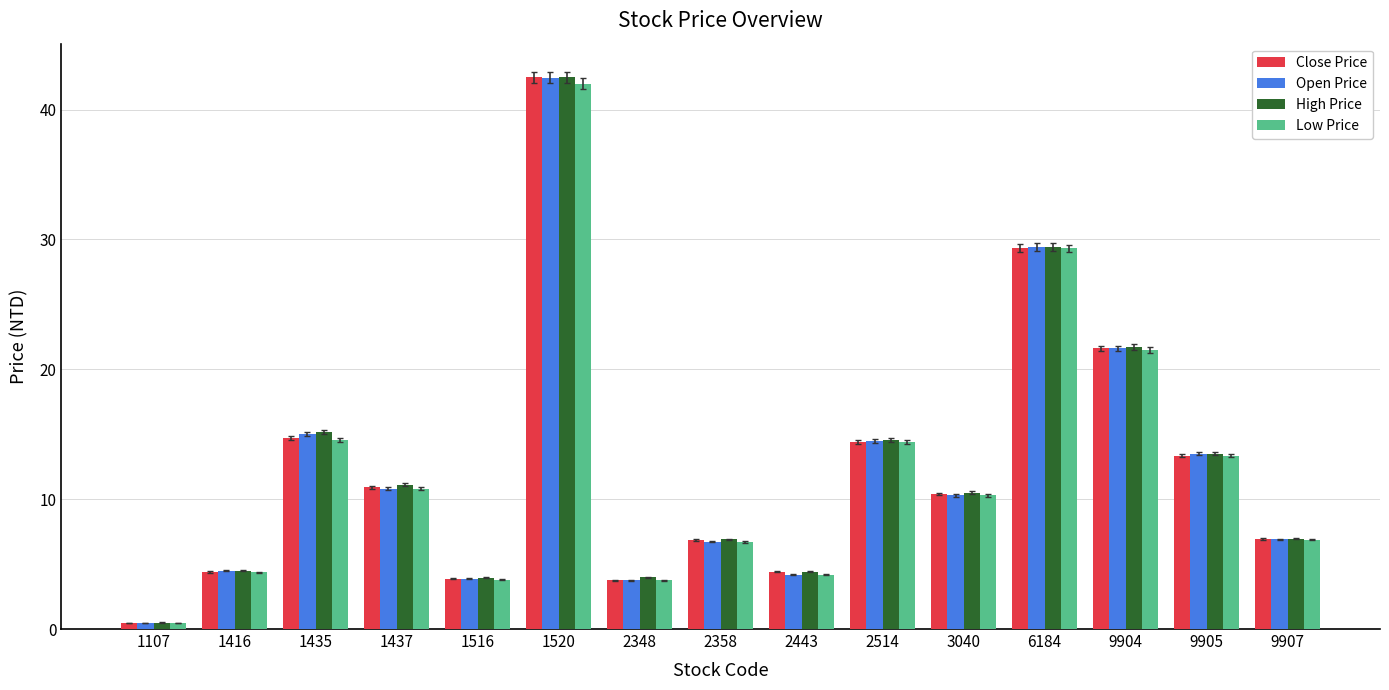

Which category has the highest value in the High Price series?

1520